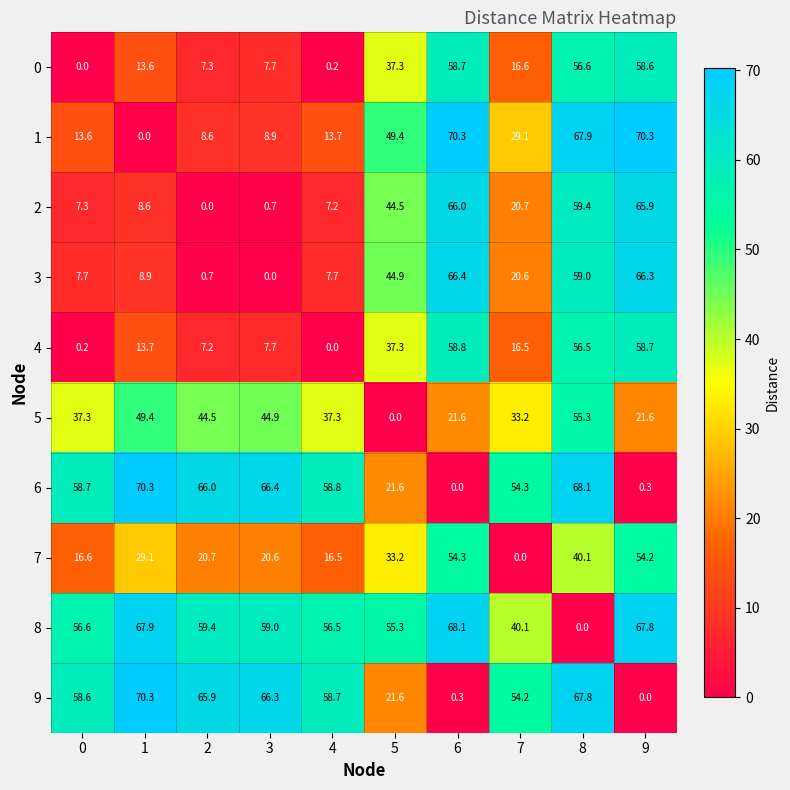

The value of 8 at 2 is 19.2. True or false?

False